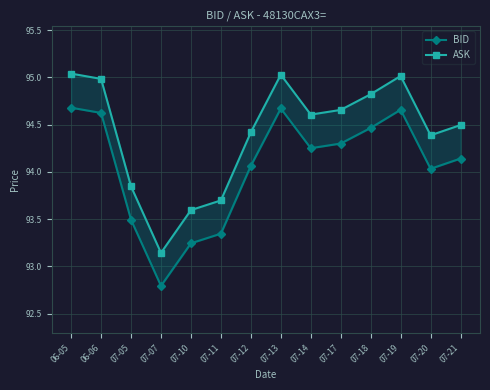

At 07-20, list the series in order from smallest to largest.

BID, ASK